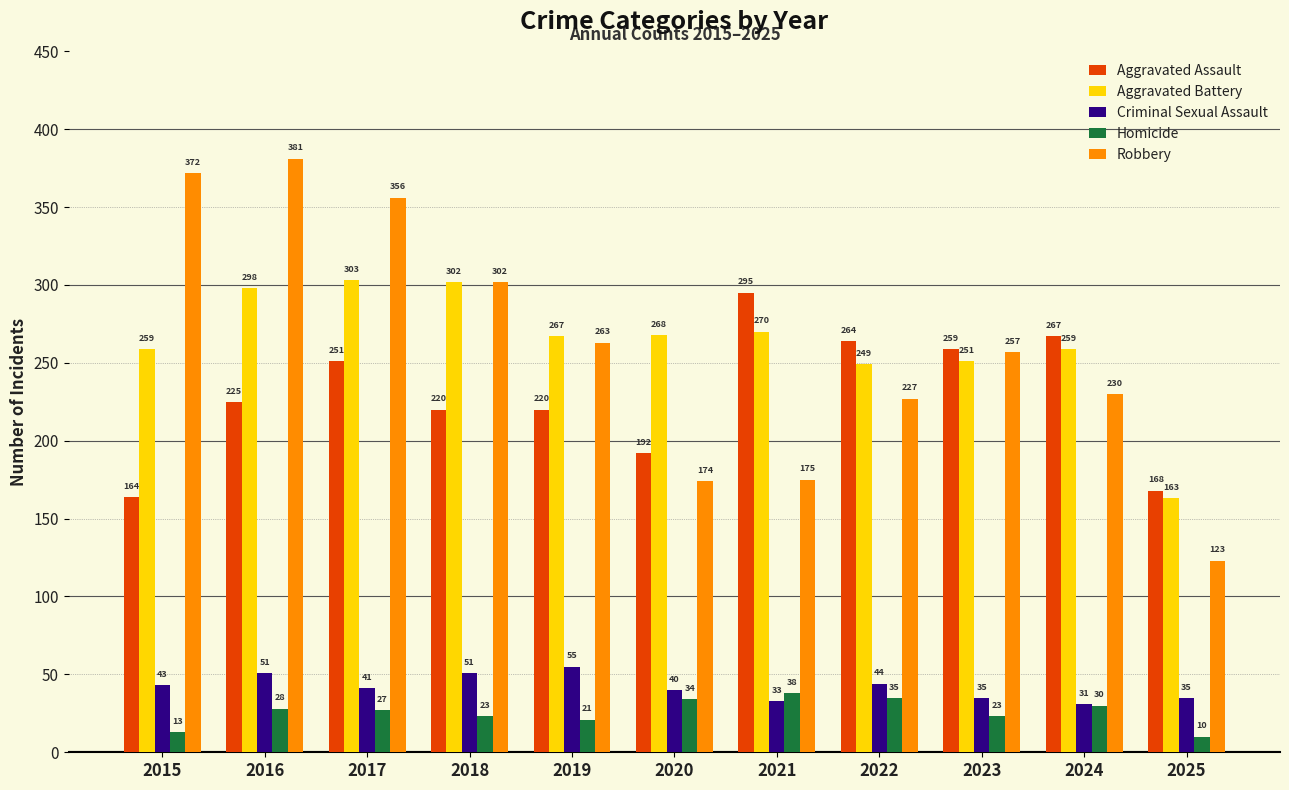

List the series in order of their peak value, lowest first.

Homicide, Criminal Sexual Assault, Aggravated Assault, Aggravated Battery, Robbery